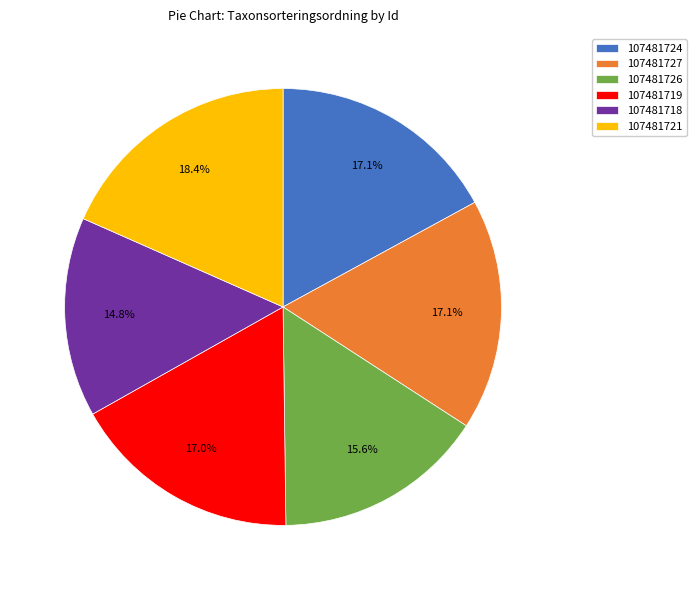

Is 107481724 the majority of the pie?

No